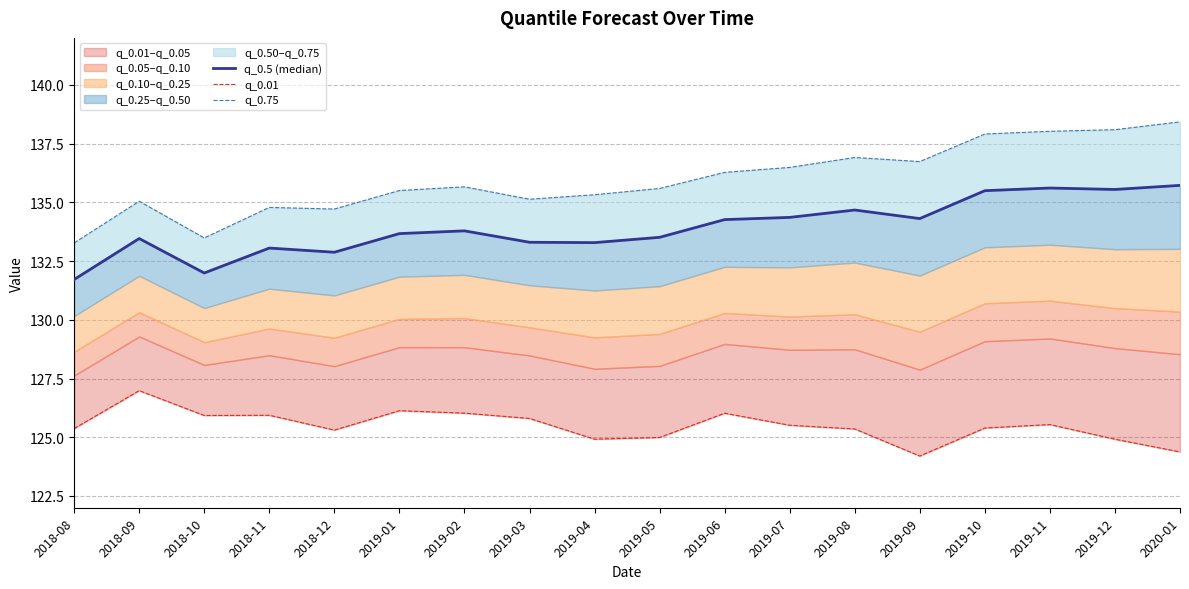

Reading right to left, transcribe all the data shown in this chart.

q_0.5 (median): 2020-01=135.7	2019-12=135.5	2019-11=135.6	2019-10=135.5	2019-09=134.3	2019-08=134.7	2019-07=134.4	2019-06=134.3	2019-05=133.5	2019-04=133.3	2019-03=133.3	2019-02=133.8	2019-01=133.7	2018-12=132.9	2018-11=133.1	2018-10=132.0	2018-09=133.5	2018-08=131.7
q_0.01: 2020-01=124.4	2019-12=124.9	2019-11=125.5	2019-10=125.4	2019-09=124.2	2019-08=125.4	2019-07=125.5	2019-06=126.0	2019-05=125.0	2019-04=124.9	2019-03=125.8	2019-02=126.0	2019-01=126.1	2018-12=125.3	2018-11=125.9	2018-10=125.9	2018-09=127.0	2018-08=125.4
q_0.75: 2020-01=138.4	2019-12=138.1	2019-11=138.0	2019-10=137.9	2019-09=136.7	2019-08=136.9	2019-07=136.5	2019-06=136.3	2019-05=135.6	2019-04=135.3	2019-03=135.1	2019-02=135.7	2019-01=135.5	2018-12=134.7	2018-11=134.8	2018-10=133.5	2018-09=135.0	2018-08=133.3